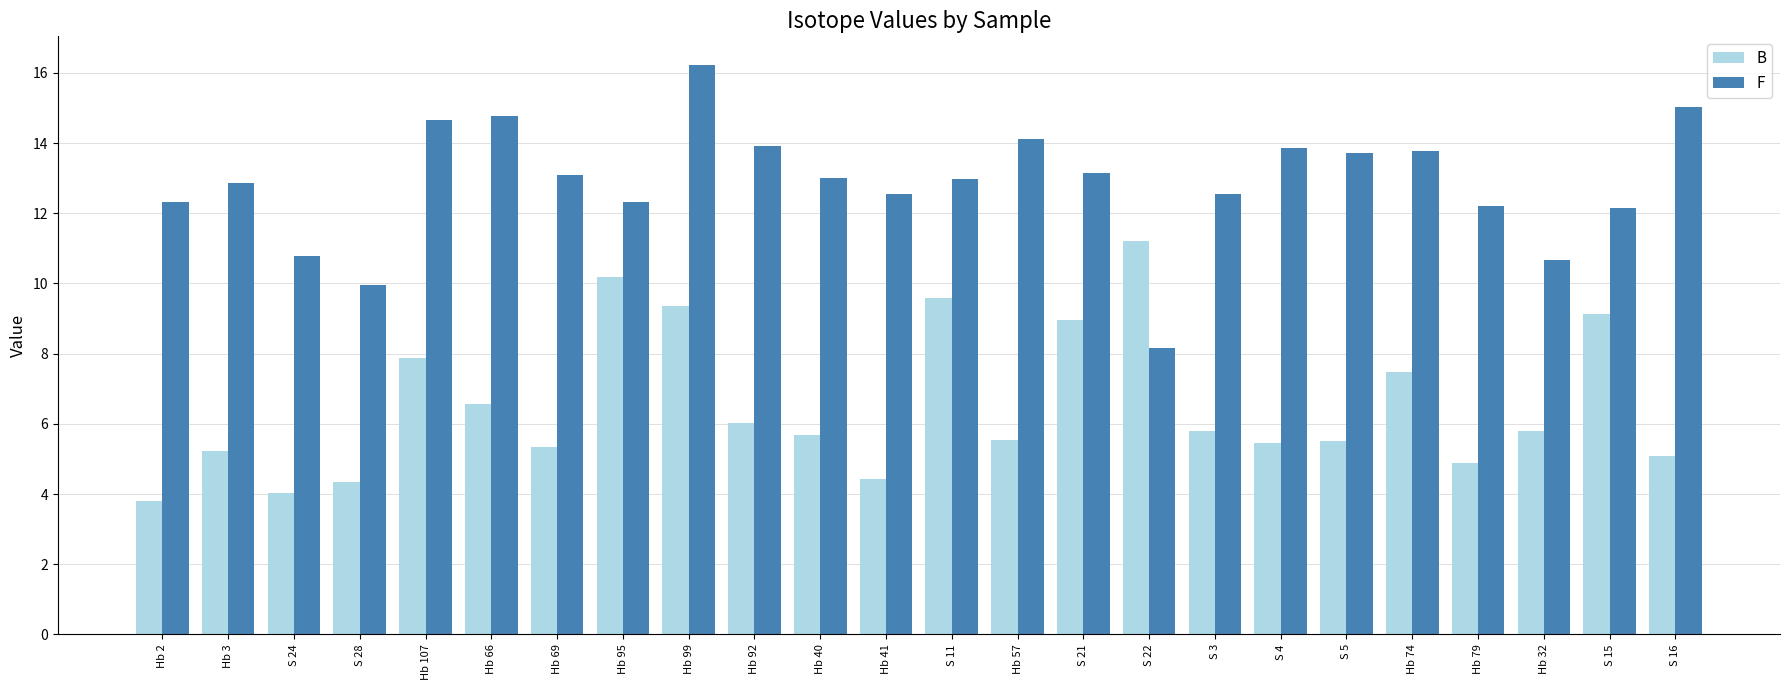

List the series in order of their peak value, highest first.

F, B